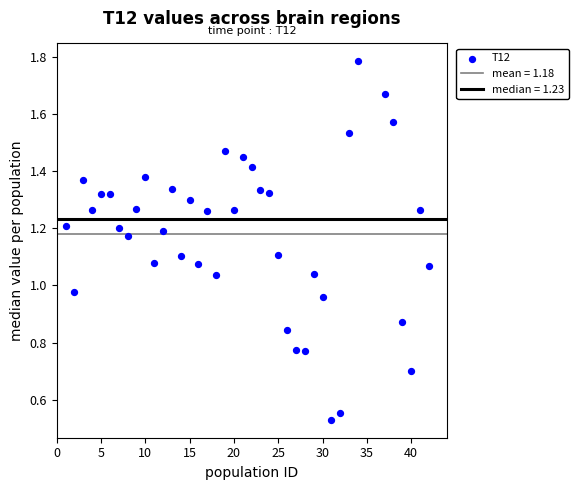

What is the range of X values (max minus min)?

41.0